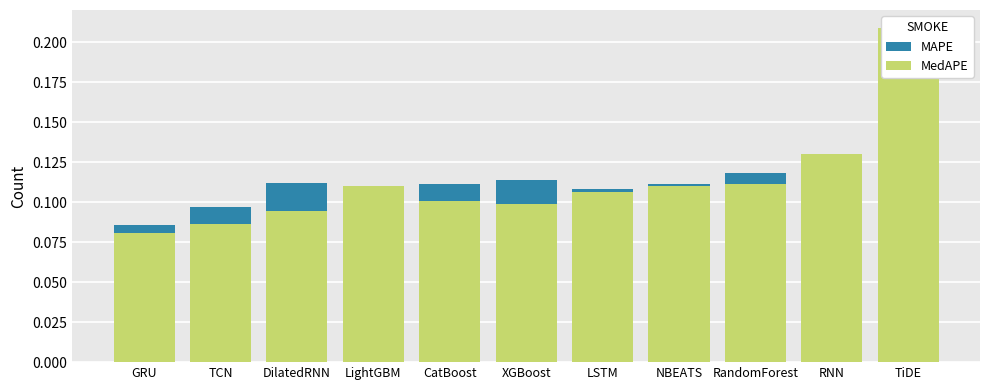

What position from the right is DilatedRNN?

9